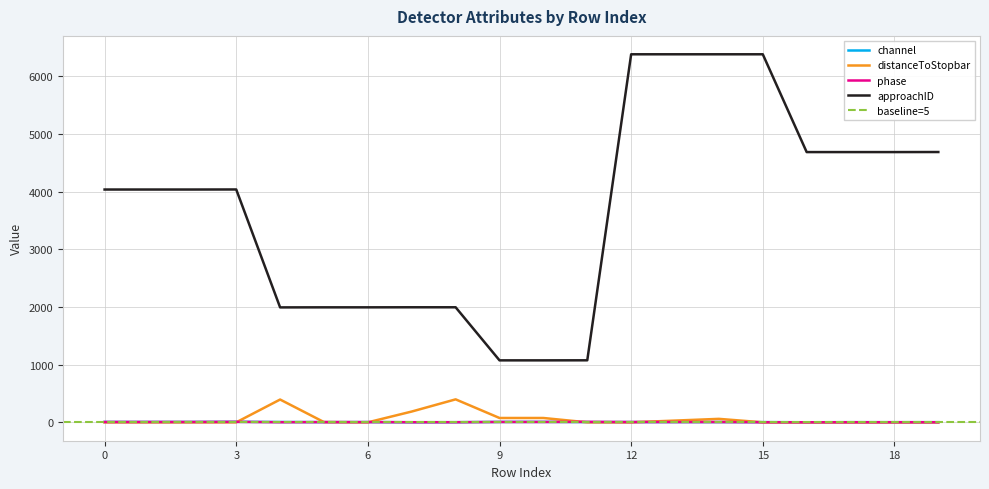

How many categories are shown in the chart?

20